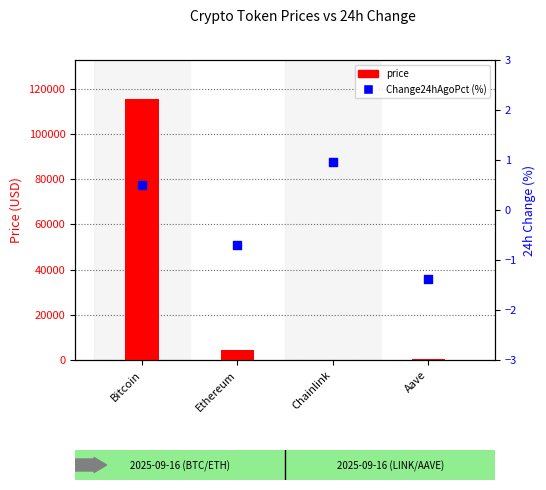

Is the value of Change24hAgoPct (%) at Aave greater than the value of price at Ethereum?

No